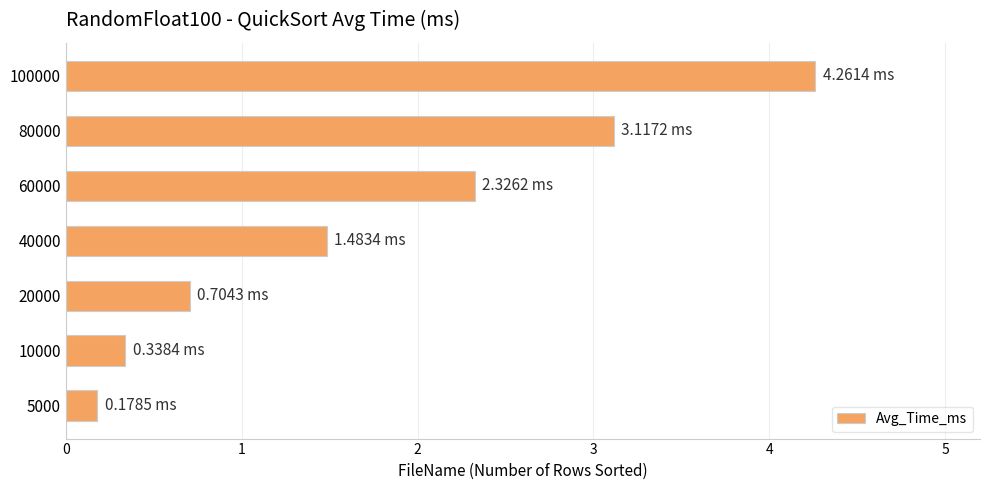

What is the sum of all values?

12.4